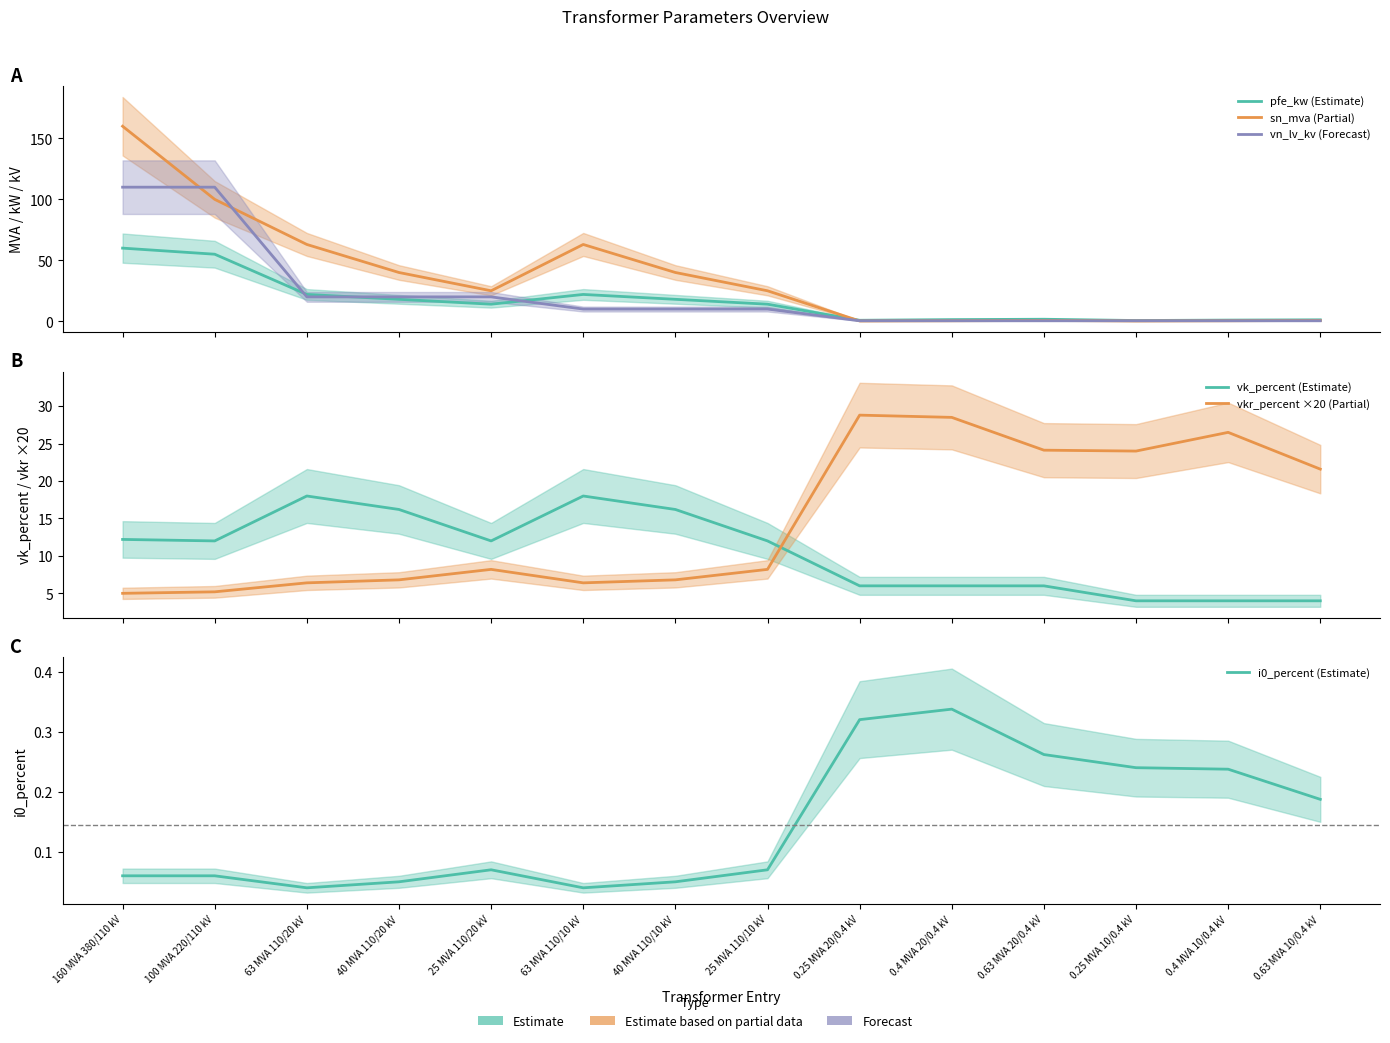

At how many categories does at least one series exceed 77?

2